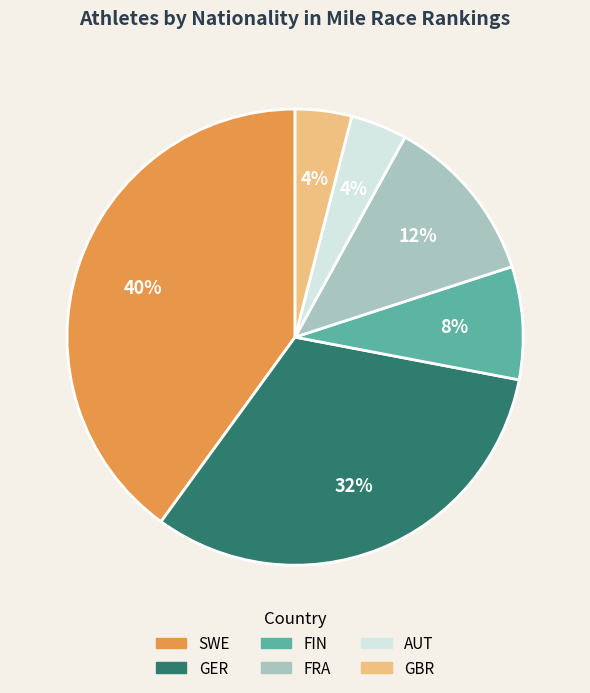

Is the sum of SWE and GBR greater than half?

No